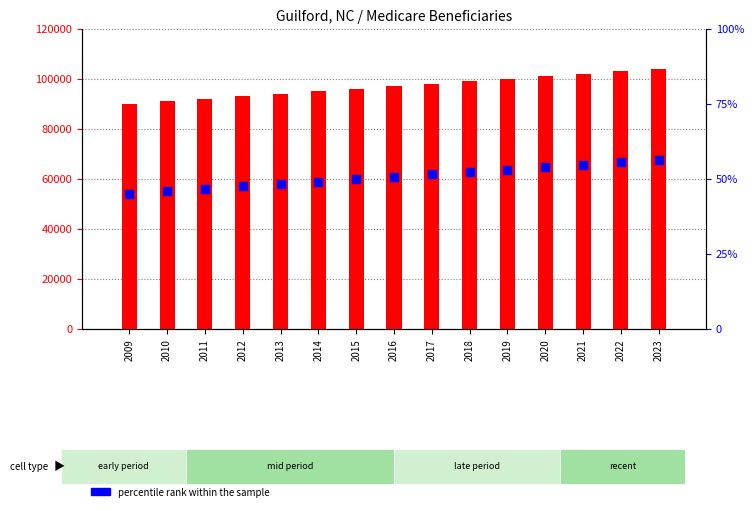

What is the total value across all series at 2019?

100053.0